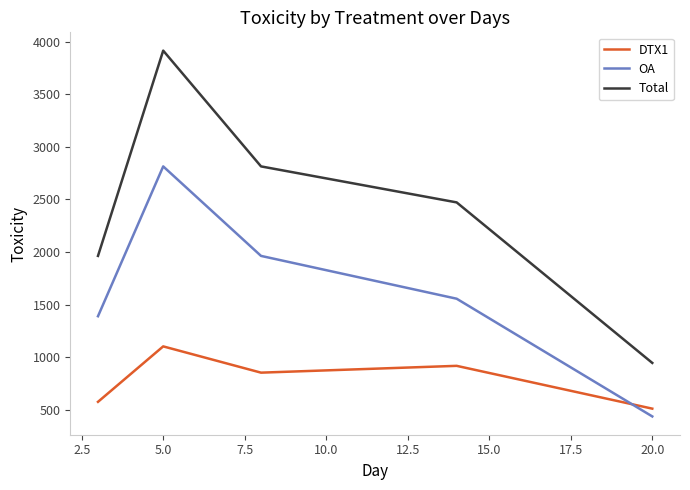

True or false: DTX1 and Total intersect in this chart.

False